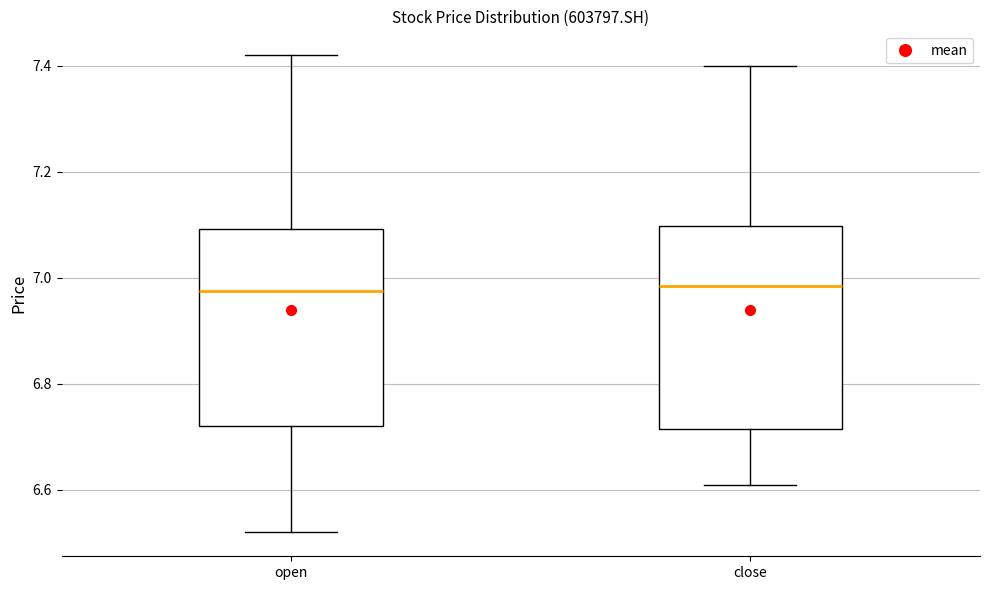

Reading left to right, read every box against the y-axis: the position of its median line, the range the box covers, and the ends of its whiskers. The values are not printed on the chart, so give them approximately, as read against the axis.

open: median 6.98, box 6.72 to 7.10, whiskers 6.52 to 7.42
close: median 6.98, box 6.72 to 7.10, whiskers 6.62 to 7.40